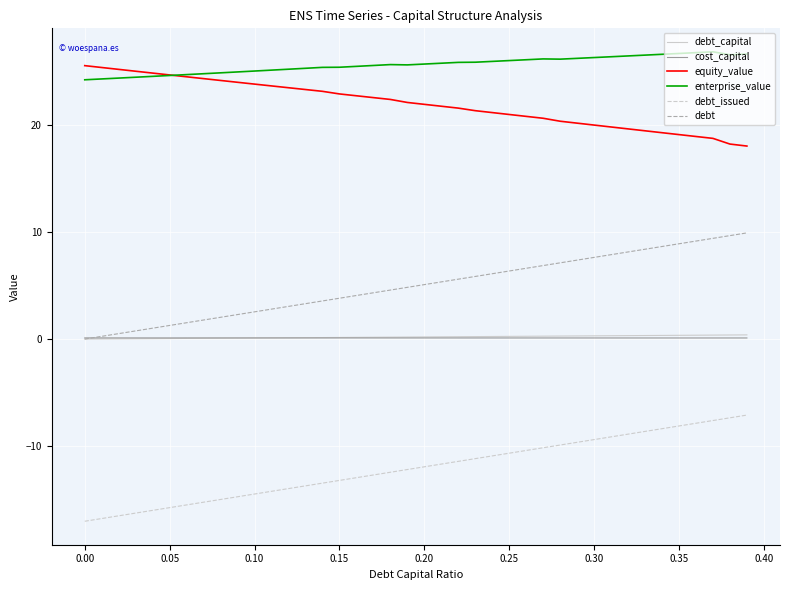

How many lines are shown in the chart?

6